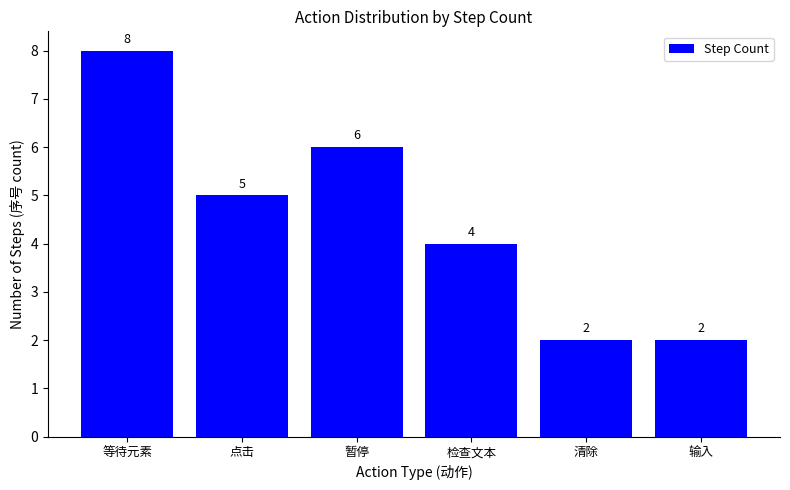

What is the label of the 3rd bar from the right?

检查文本